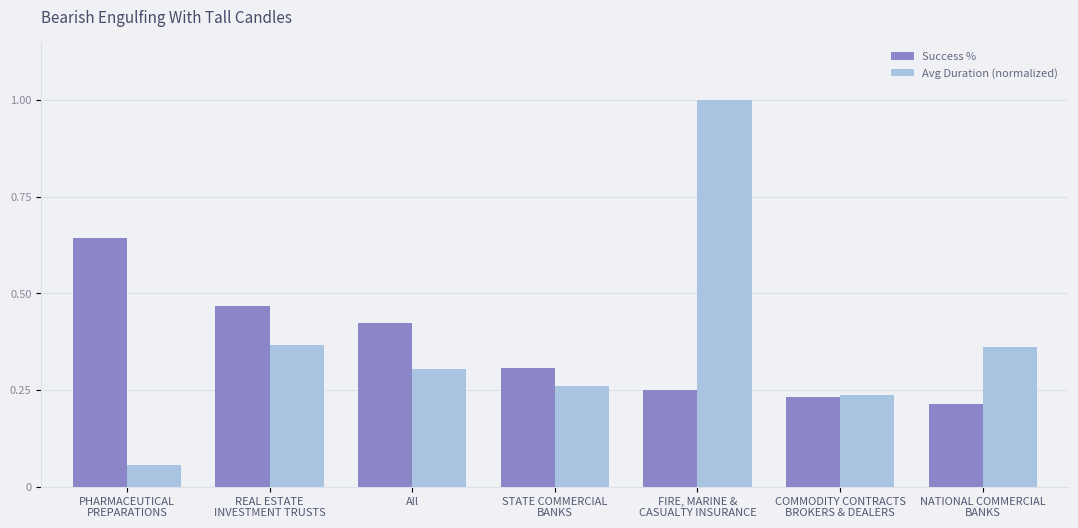

List the series in order of their peak value, highest first.

Avg Duration (normalized), Success %